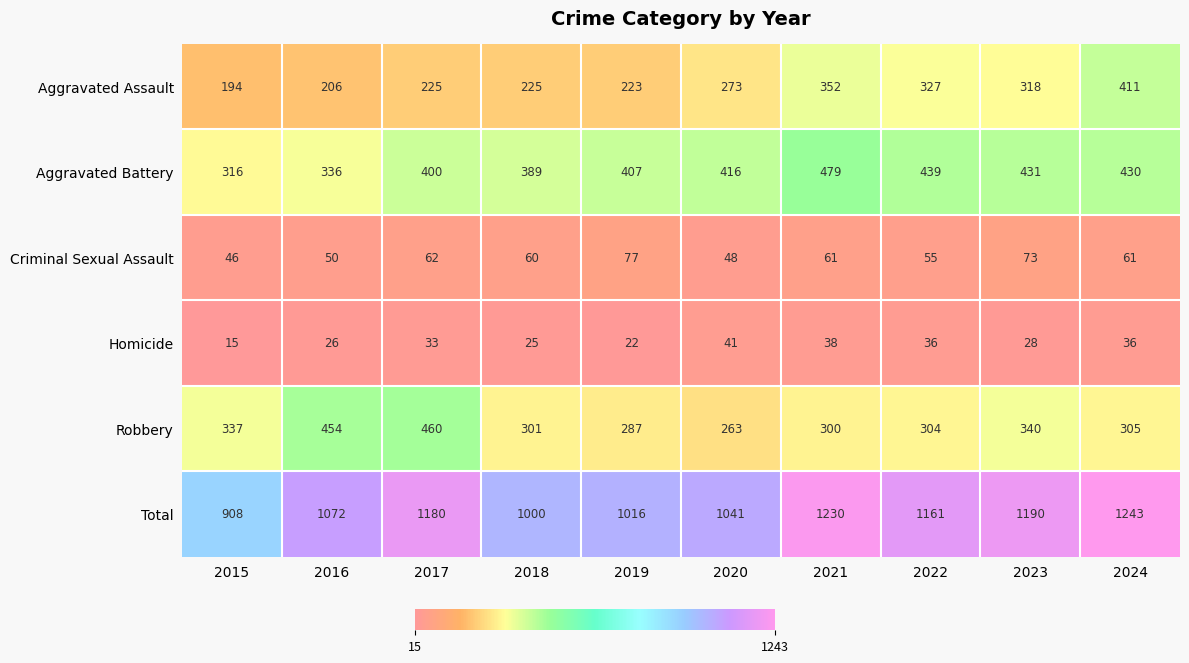

What is the difference between the maximum and minimum values in the Aggravated Assault series?

217